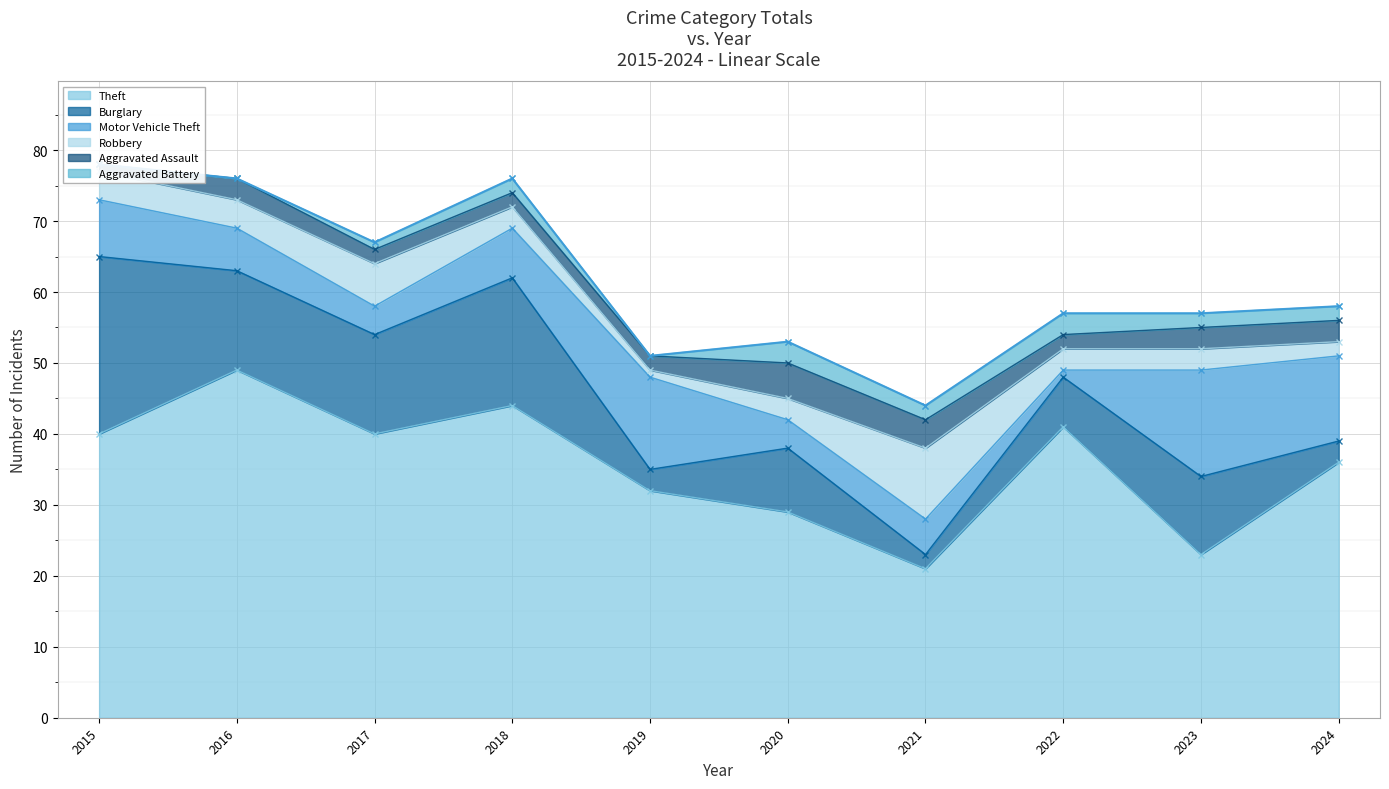

Reading left to right, transcribe all the data shown in this chart.

Theft: 40	49	40	44	32	29	21	41	23	36
Burglary: 25	14	14	18	3	9	2	7	11	3
Motor Vehicle Theft: 8	6	4	7	13	4	5	1	15	12
Robbery: 4	4	6	3	1	3	10	3	3	2
Aggravated Assault: 1	3	2	2	2	5	4	2	3	3
Aggravated Battery: 0	0	1	2	0	3	2	3	2	2